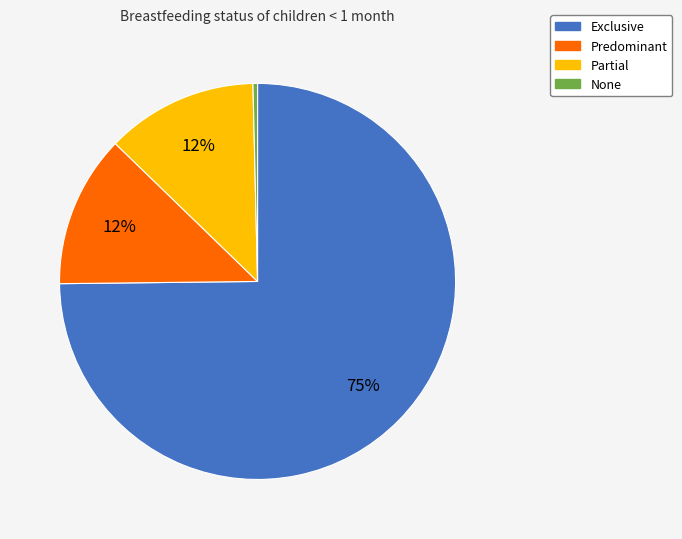

Is Exclusive the majority of the pie?

Yes